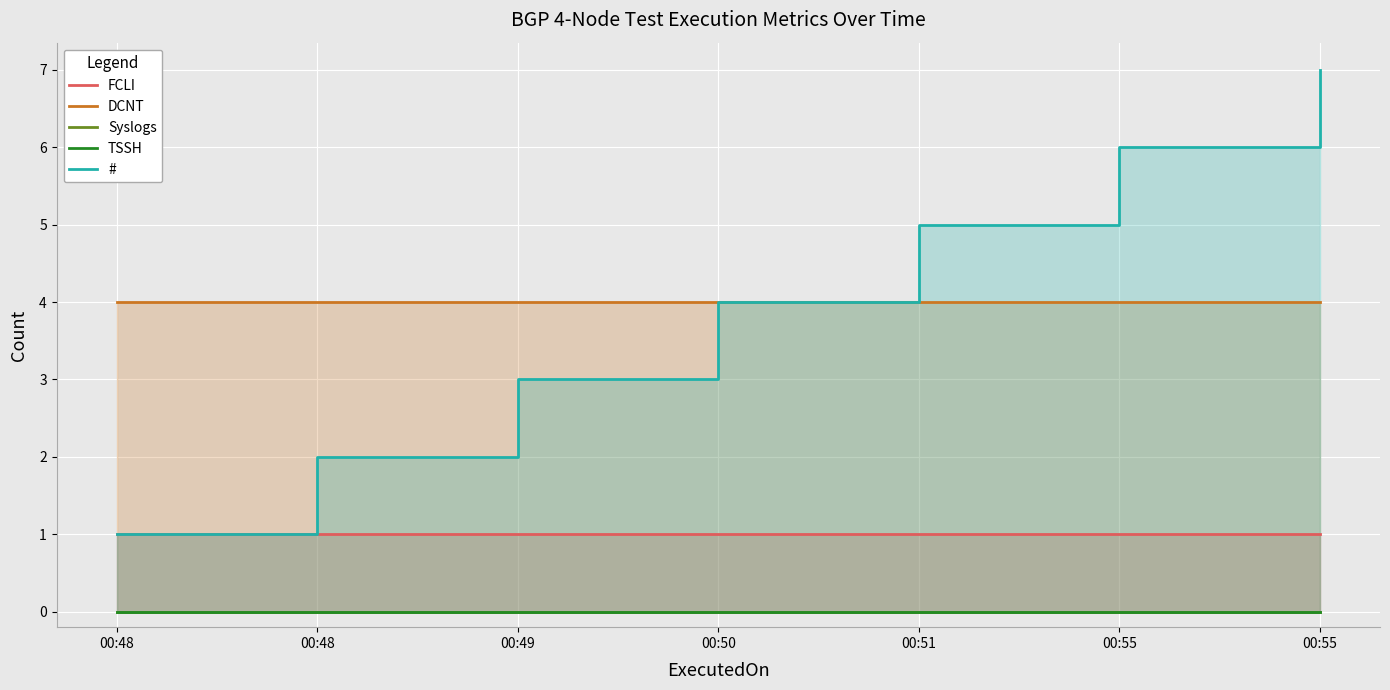

The # series shows 0 at 00:48. True or false?

False